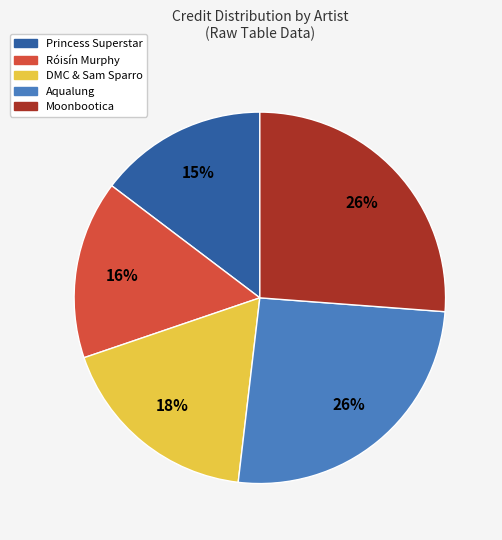

To the nearest percent, what portion does DMC & Sam Sparro represent?

18%